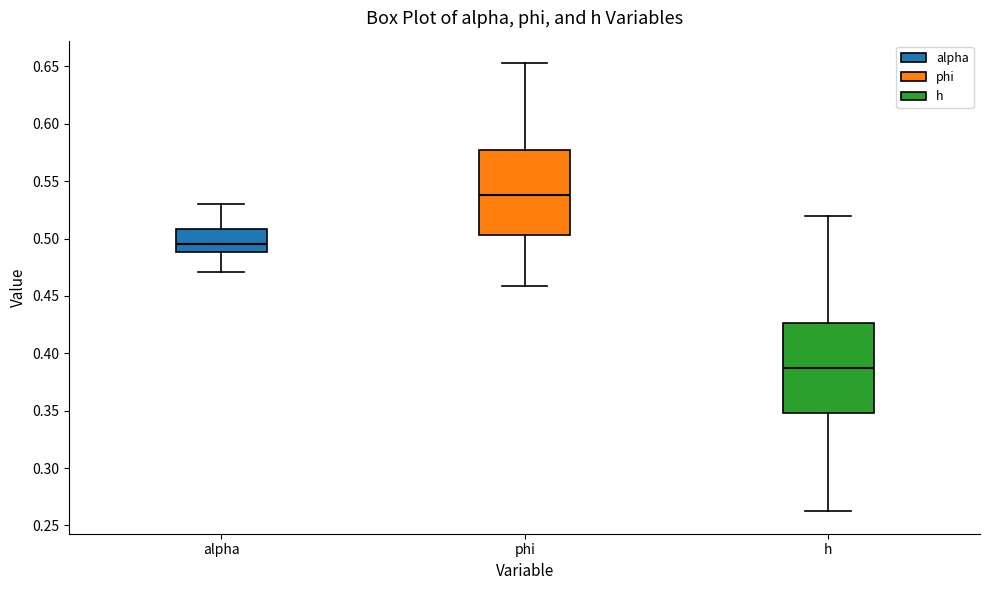

Reading left to right, read every box against the y-axis: the position of its median line, the range the box covers, and the ends of its whiskers. The values are not printed on the chart, so give them approximately, as read against the axis.

alpha: median 0.495, box 0.490 to 0.510, whiskers 0.470 to 0.530
phi: median 0.540, box 0.505 to 0.580, whiskers 0.460 to 0.655
h: median 0.385, box 0.350 to 0.425, whiskers 0.260 to 0.520